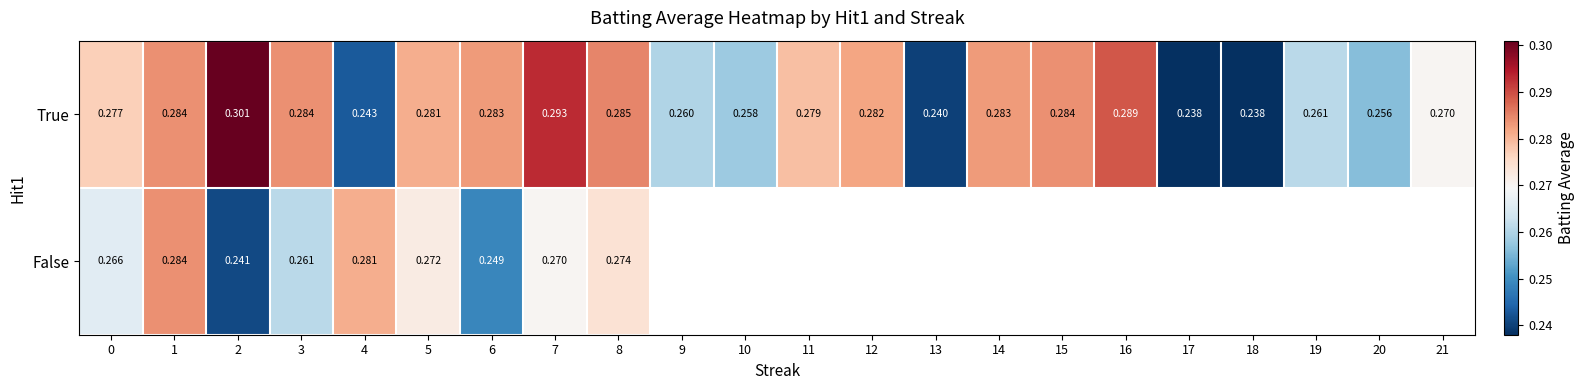

How many categories are shown in the chart?

22